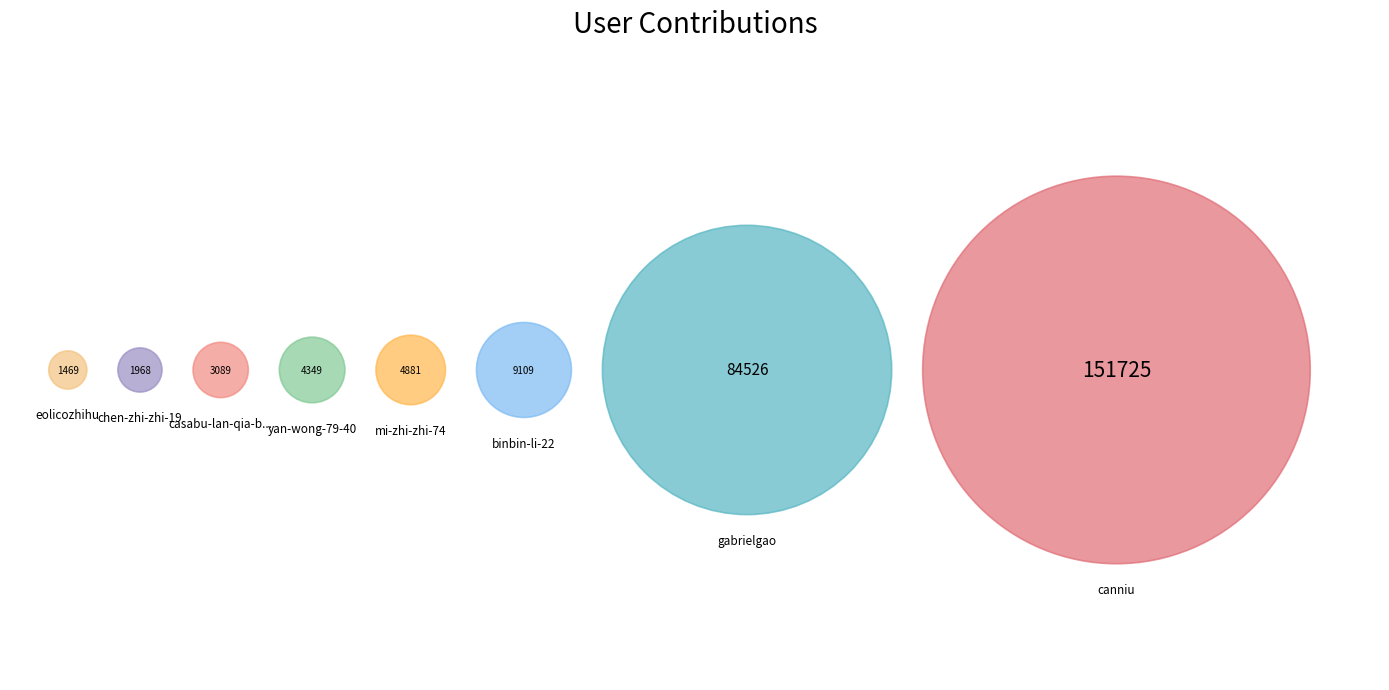

Count the number of slices in the pie.

8